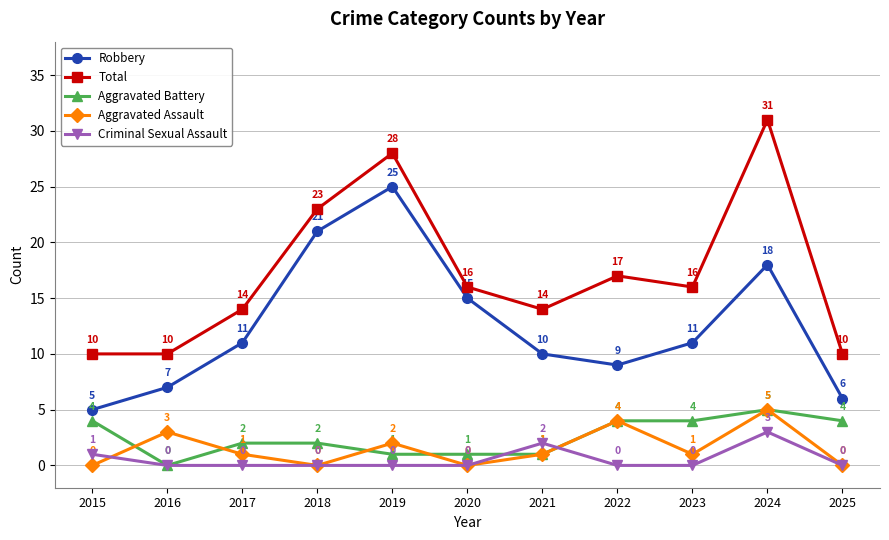

The Robbery series shows 14 at 2022. True or false?

False